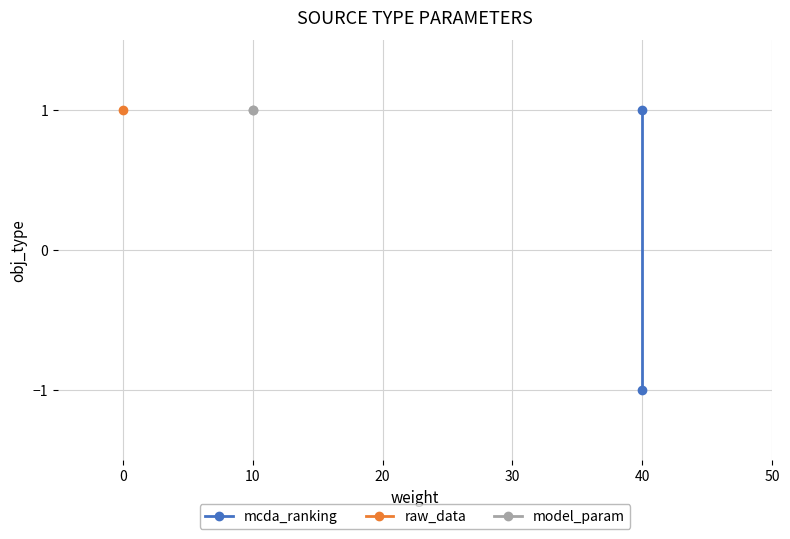

What is the value of the model_param point at the 2nd from the left?

1